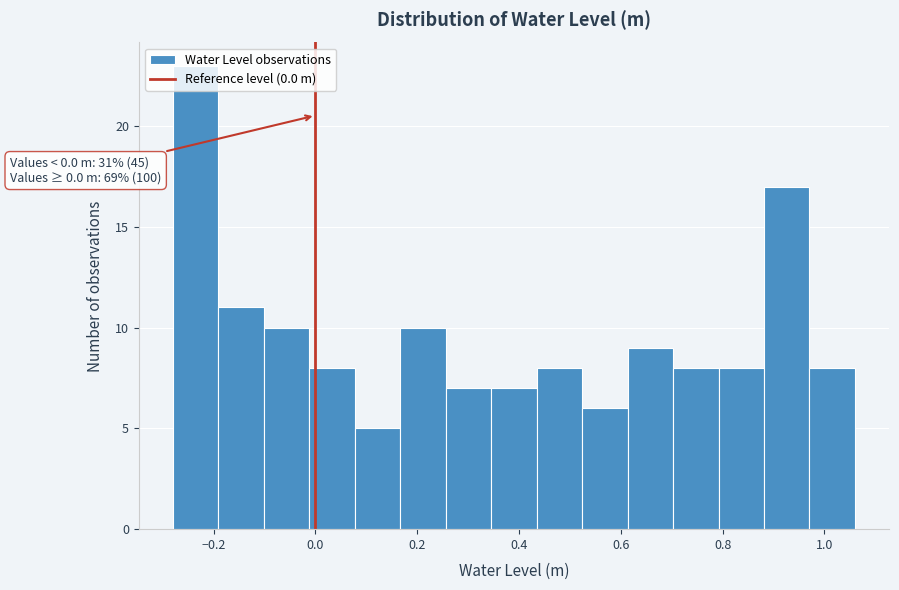

Which range on the x-axis has the tallest bar?

-0.28 to -0.20